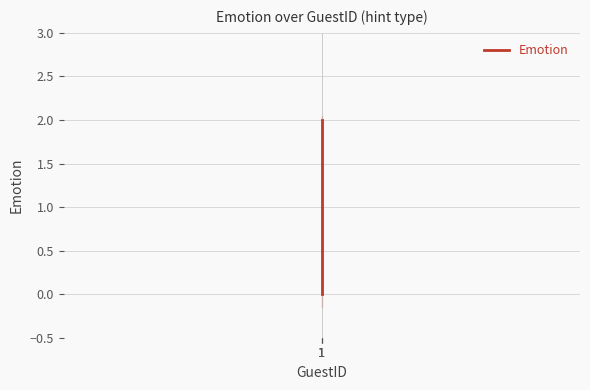

At which category does the chart reach its peak across all series?

1